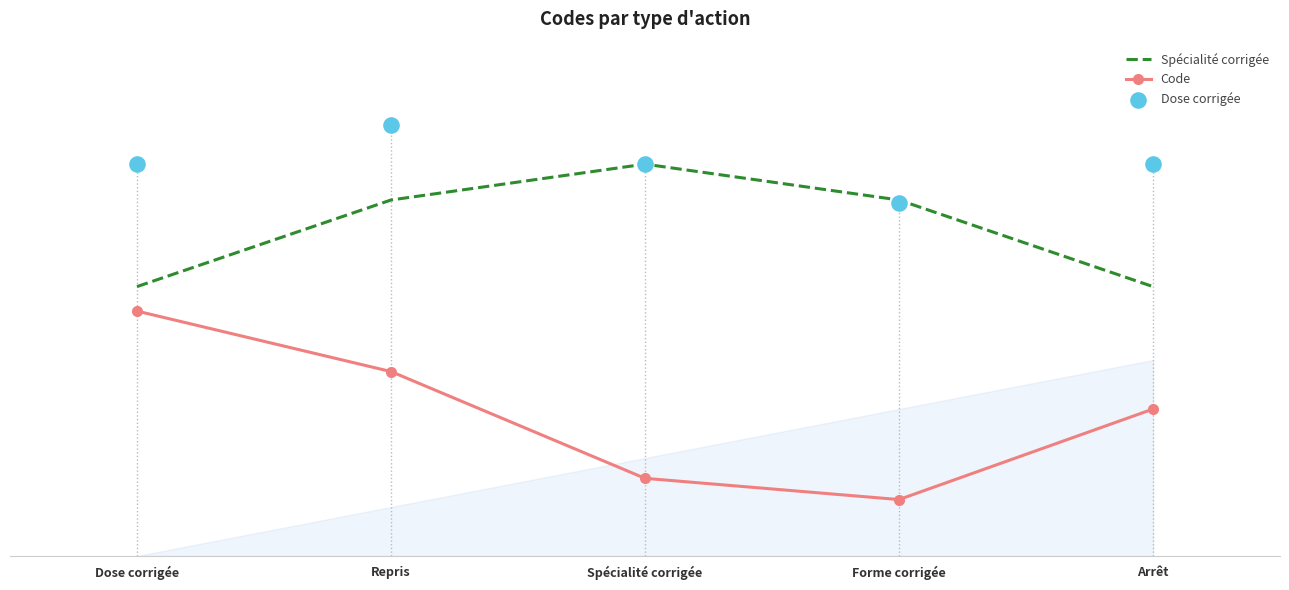

Which series reaches the minimum Y coordinate?

Code